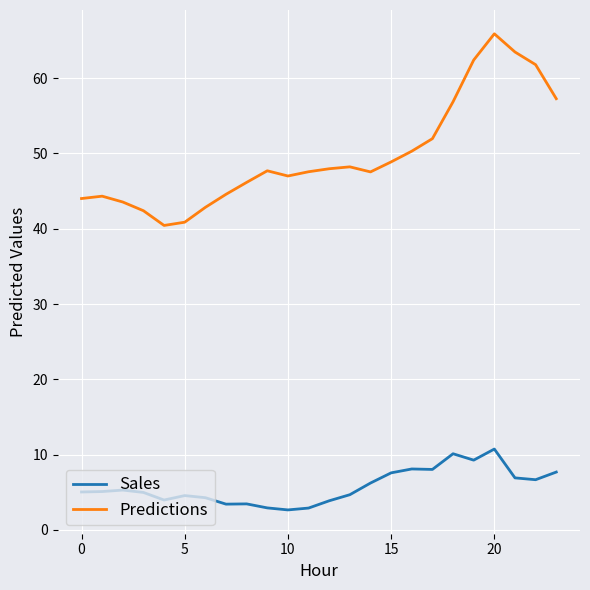

In Sales, how many points are higher than both neighbors (excluding endpoints)?

6